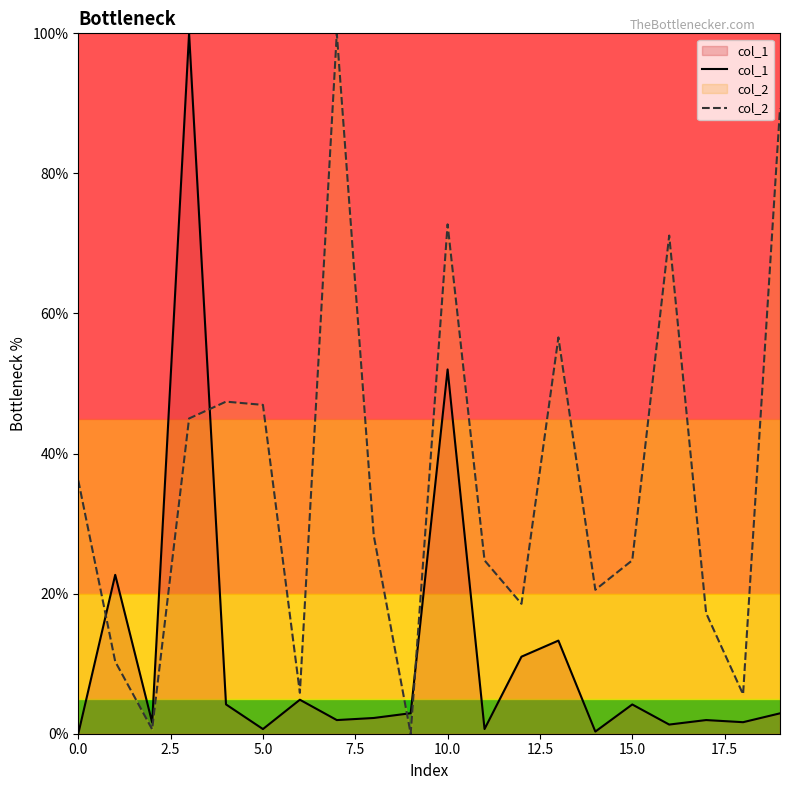

What is the average value of the col_2 series?

36.1